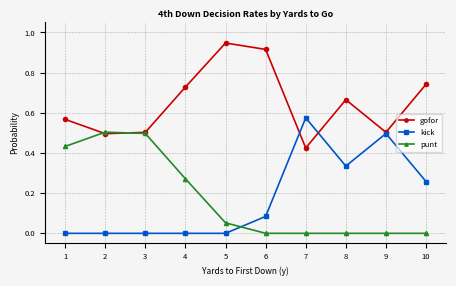

Which series ends up on top after the final intersection of kick and gofor?

gofor